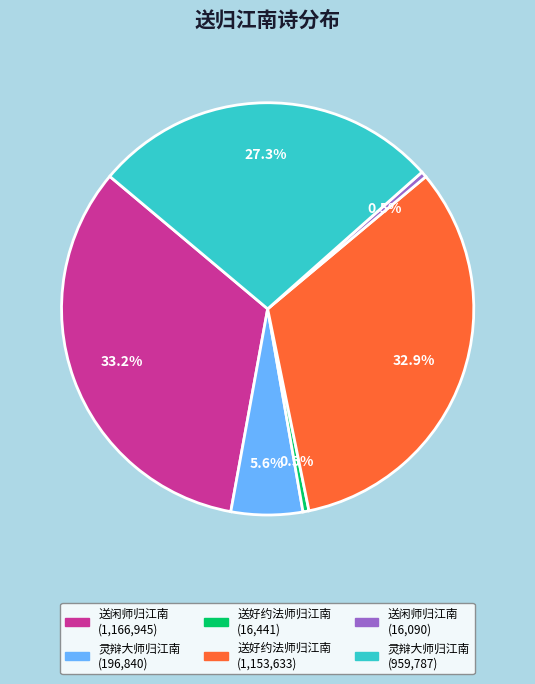

Is there any slice that represents more than half of the pie?

No